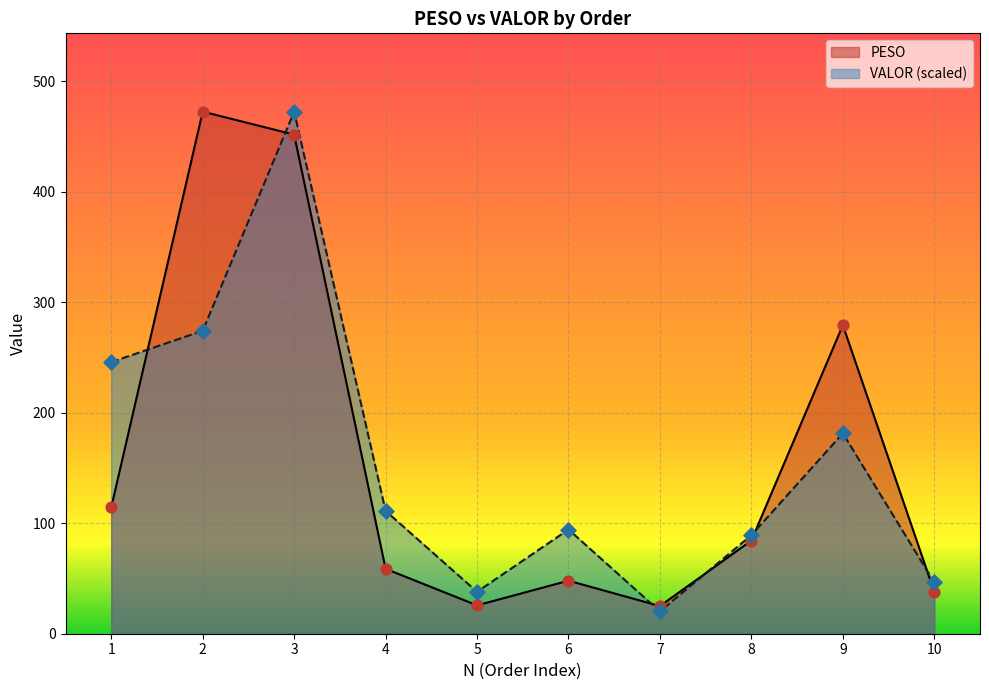

Which series has the widest spread of Y values?

VALOR